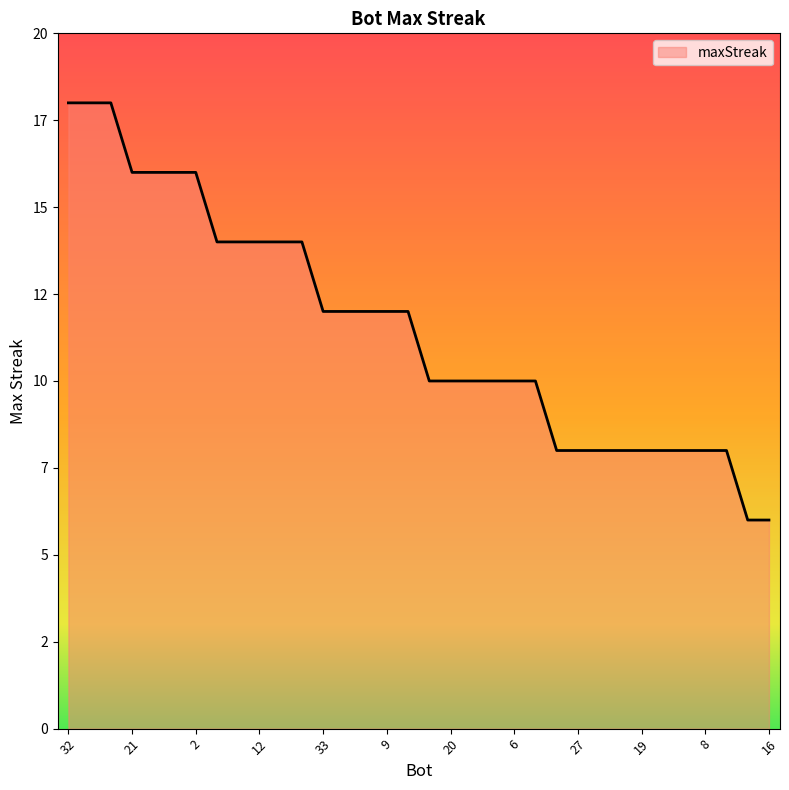

List the labels in order of value, largest first.

32, 31, 23, 21, 17, 10, 2, 26, 13, 12, 5, 3, 33, 29, 18, 9, 0, 24, 20, 11, 7, 6, 4, 30, 27, 25, 22, 19, 15, 14, 8, 1, 28, 16